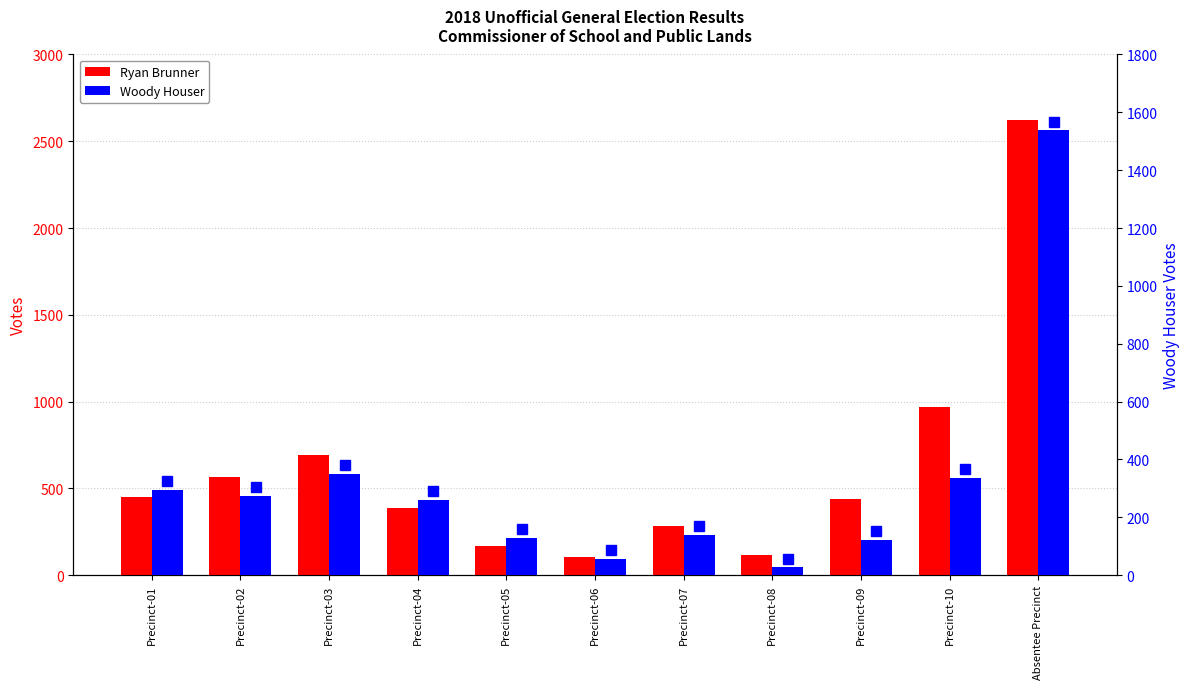

At which label is Woody Houser closest to 782?

Precinct-03